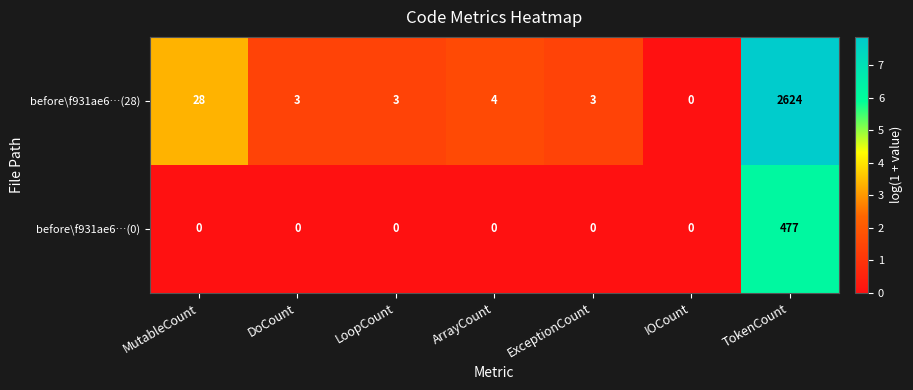

Which series changed the most between DoCount and TokenCount?

before\f931ae6…(28)